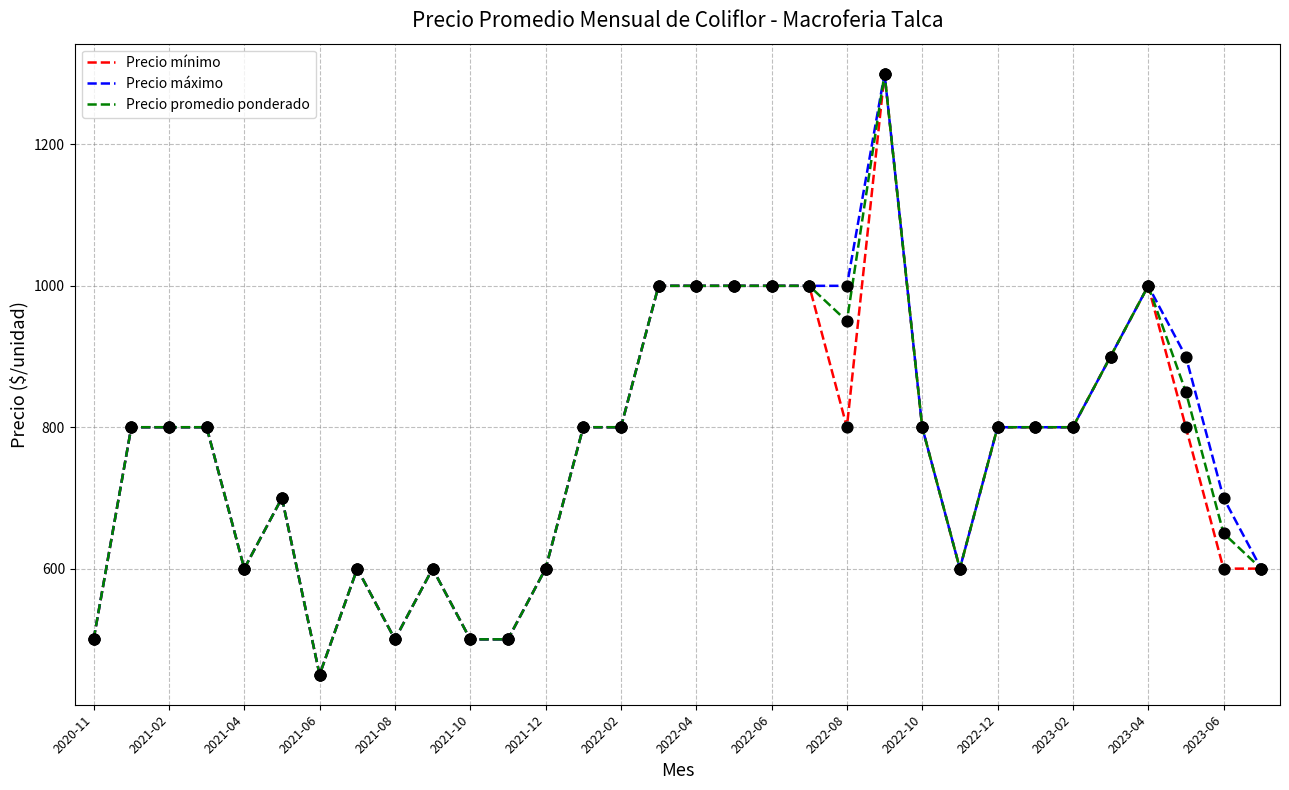

What is the minimum value shown in the chart?

450